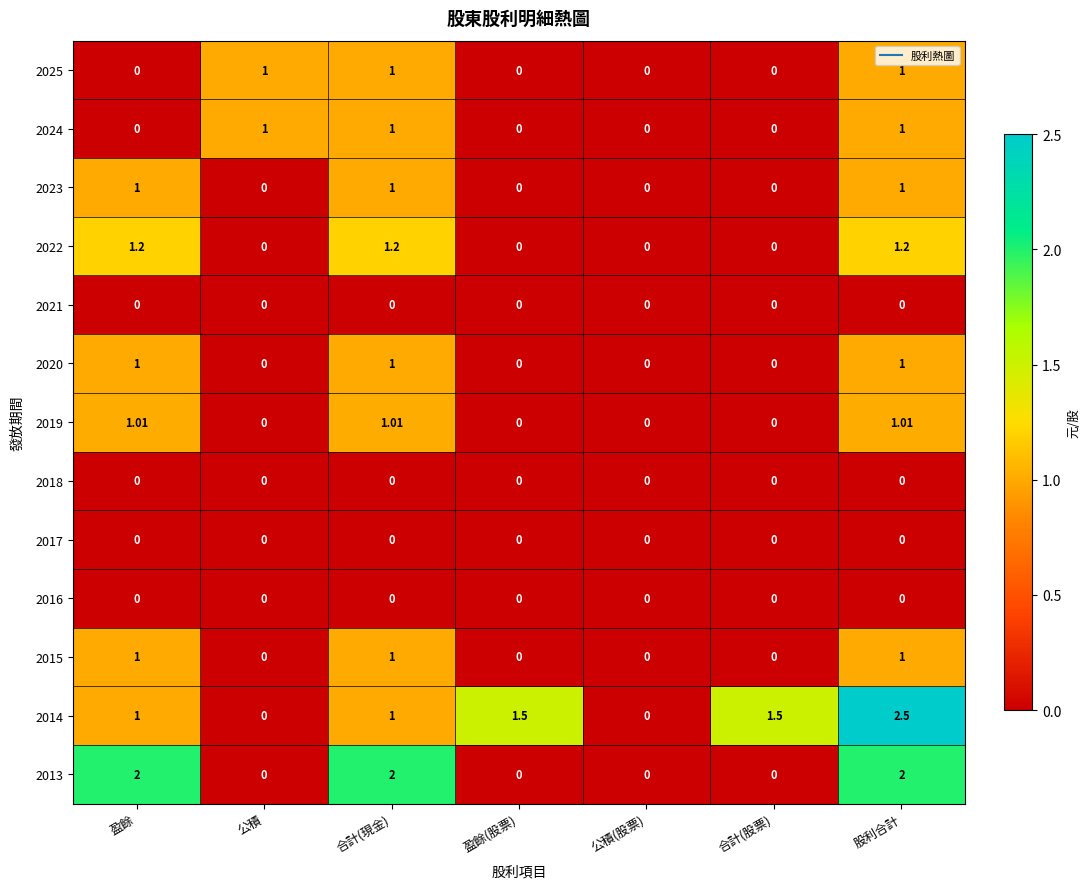

Is the value of 2020 at 盈餘 greater than the value of 2019 at 盈餘(股票)?

Yes